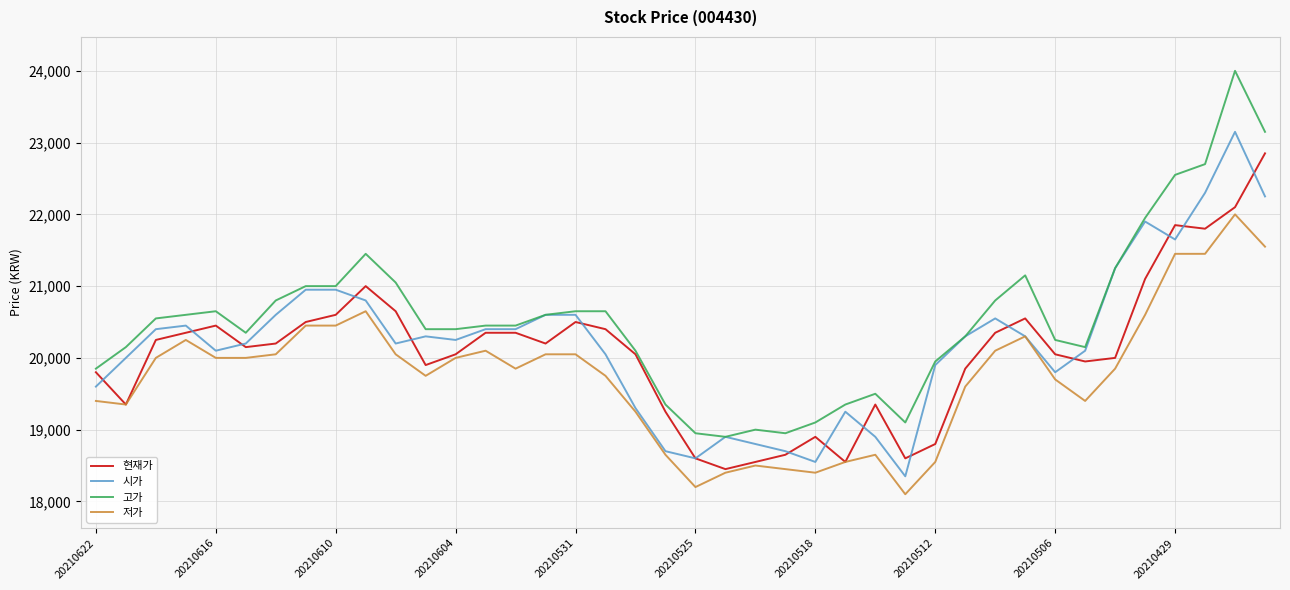

How many series are shown in this chart?

4